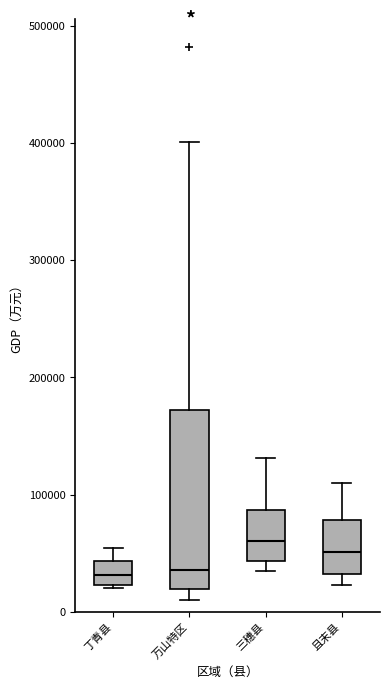

Where does the upper whisker of the box for 万山特区 end on the y-axis? The values are not printed on the chart, so give them approximately, as read against the axis.

400000